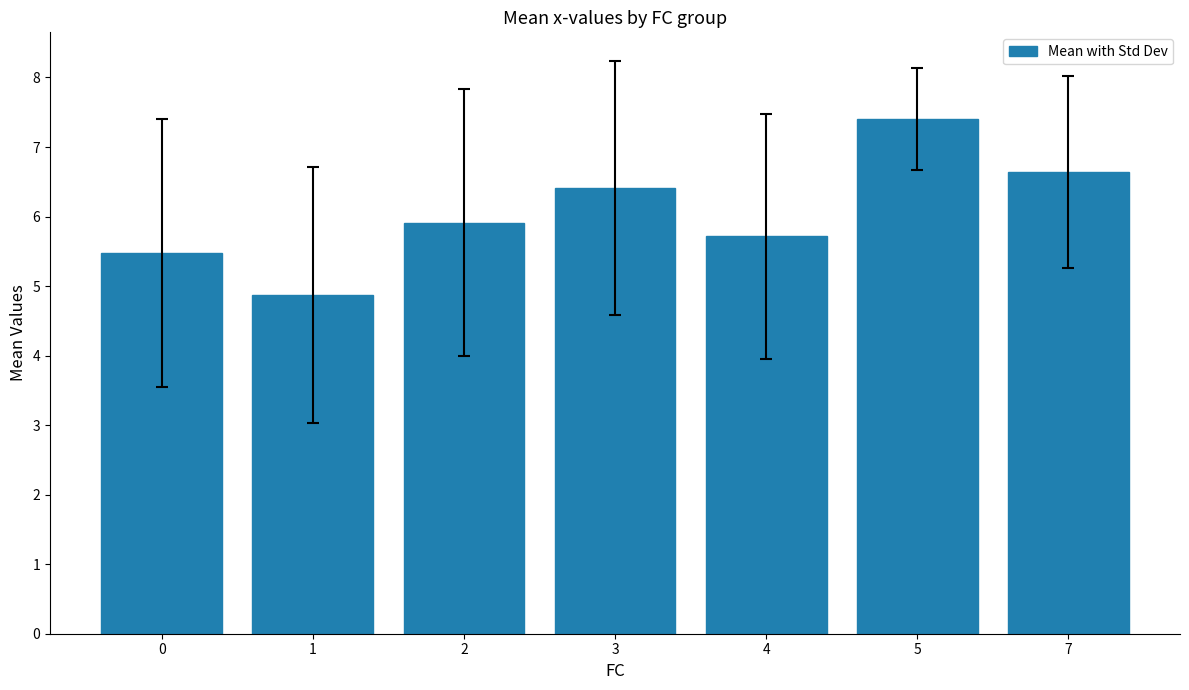

What is the smallest value displayed?

4.9